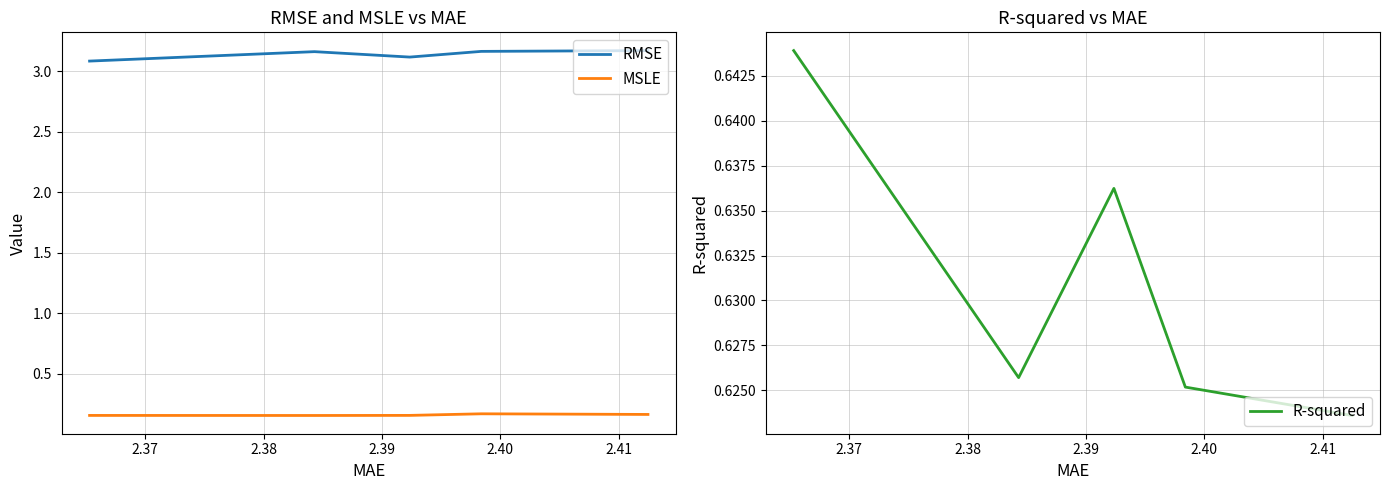

At which label does R-squared reach its peak?

2.40